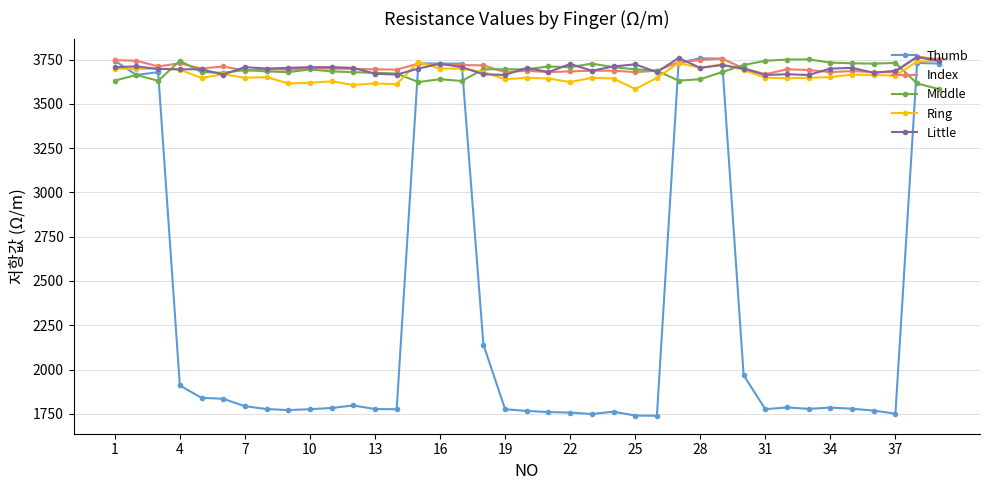

What is the value of the Index point at the 1st from the left?

3747